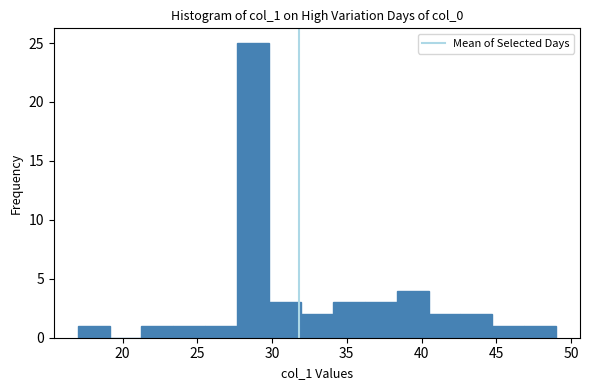

What is the height of the bar covering 44.5 to 47.0 on the x-axis? Neither the bar edges nor the heights are printed on the chart, so give them approximately, as read against the axes.

1